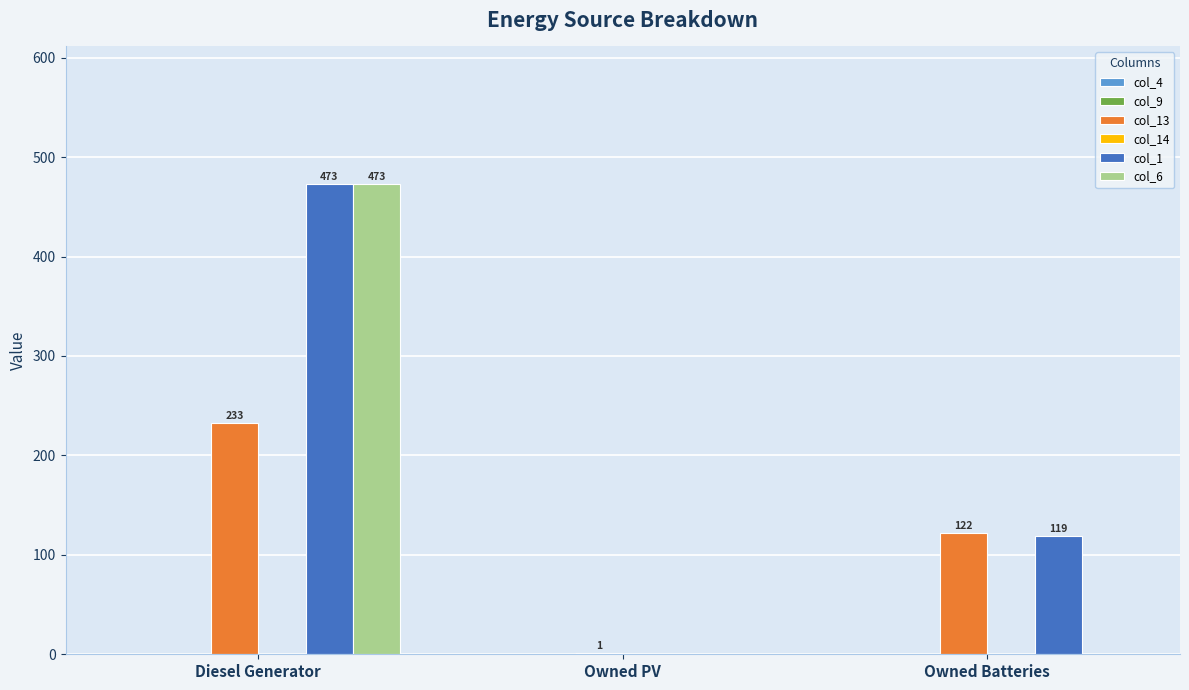

Reading left to right, list all the values displayed in this chart.

col_13: Diesel Generator=233	Owned PV=1	Owned Batteries=122
col_1: Diesel Generator=473	Owned PV=0	Owned Batteries=119
col_6: Diesel Generator=473	Owned PV=0	Owned Batteries=0